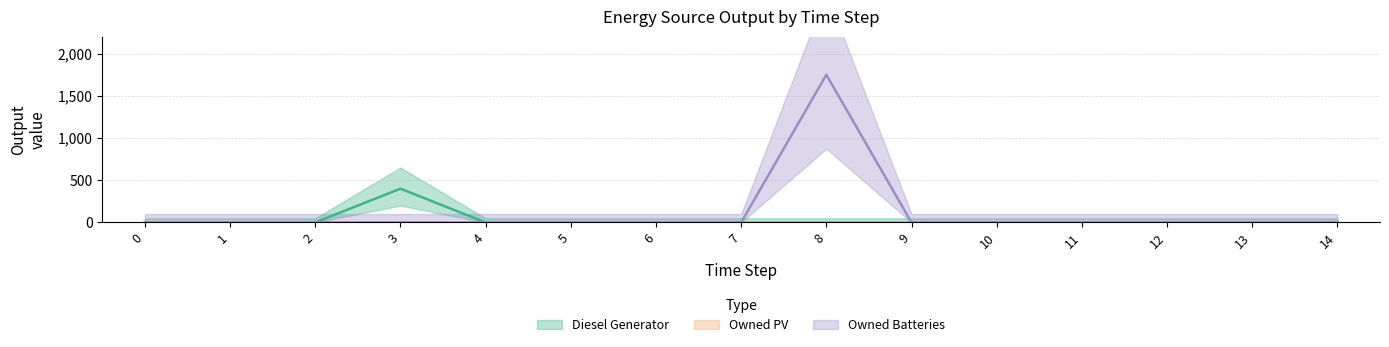

True or false: Diesel Generator and Owned Batteries cross at least once.

False